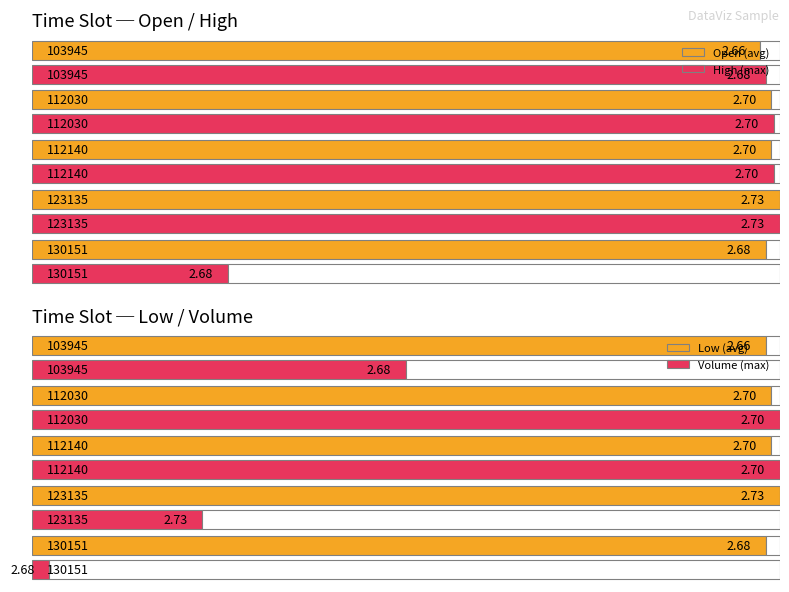

What are all the series names shown in the legend?

Open, High, Low, Volume